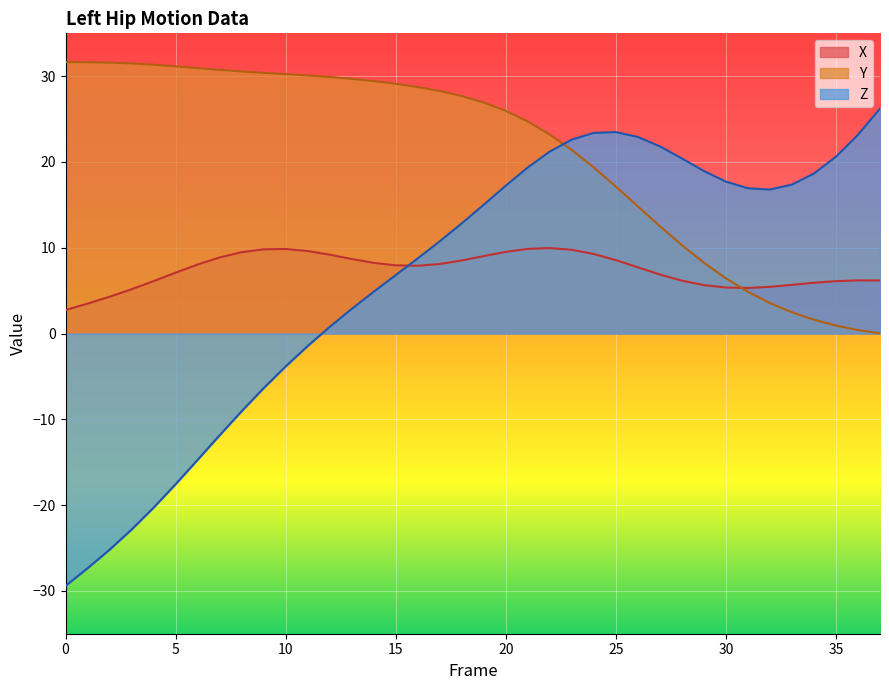

Does the chart display data point markers on the line(s)?

No